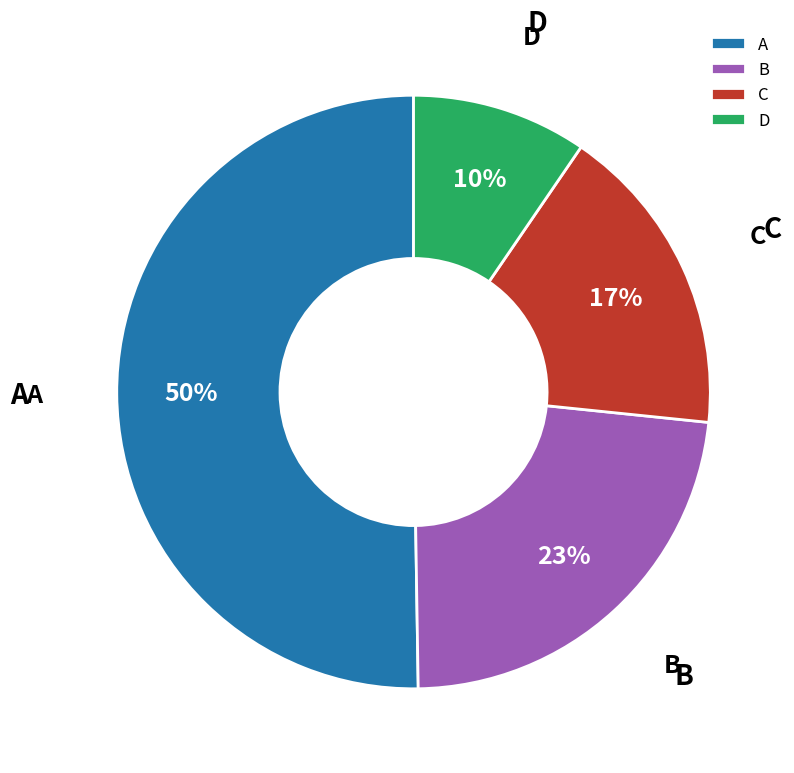

Which has a higher value, C or A?

A